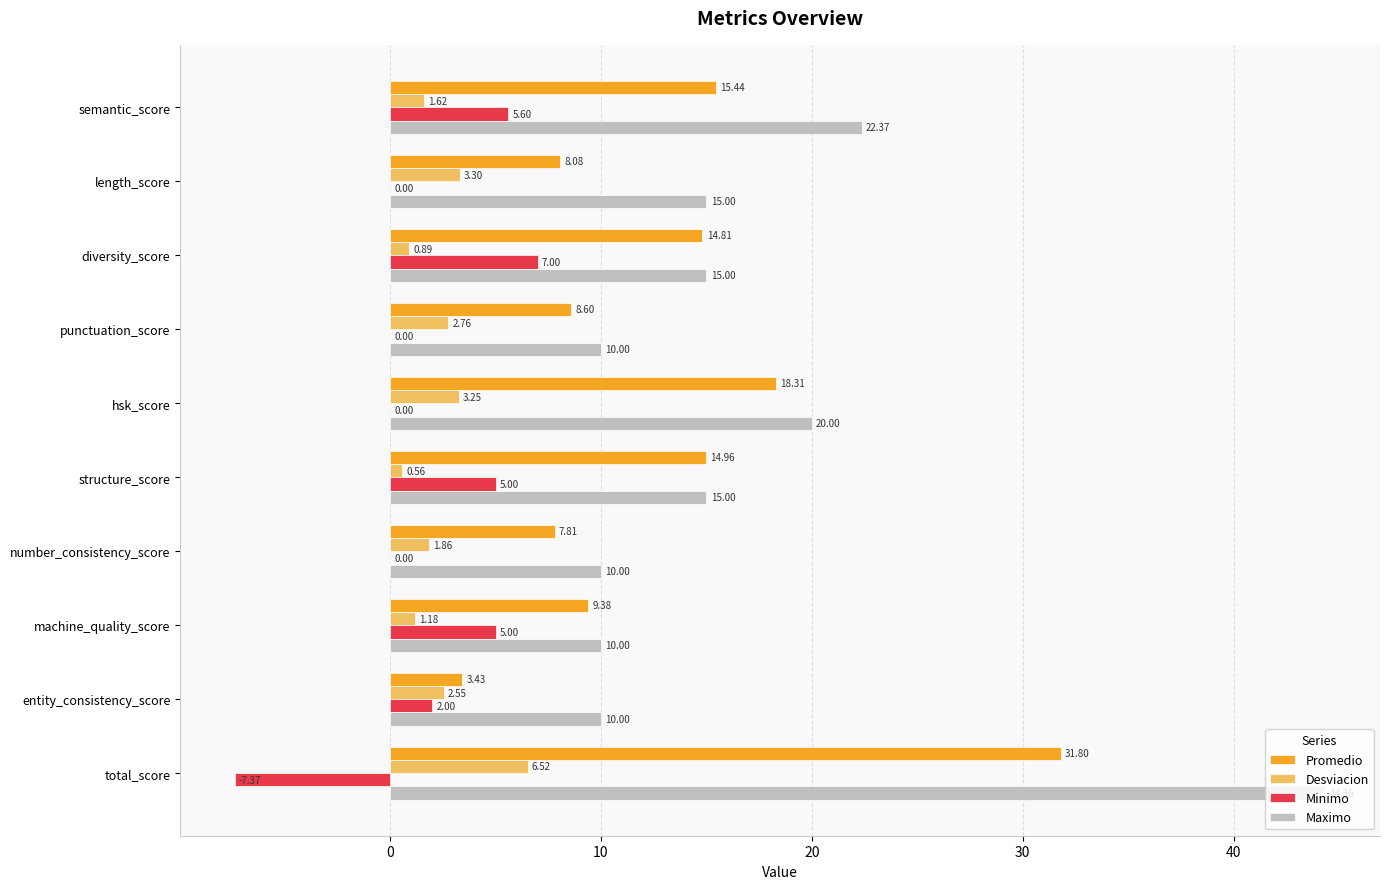

Which series has the largest total across all categories?

Maximo